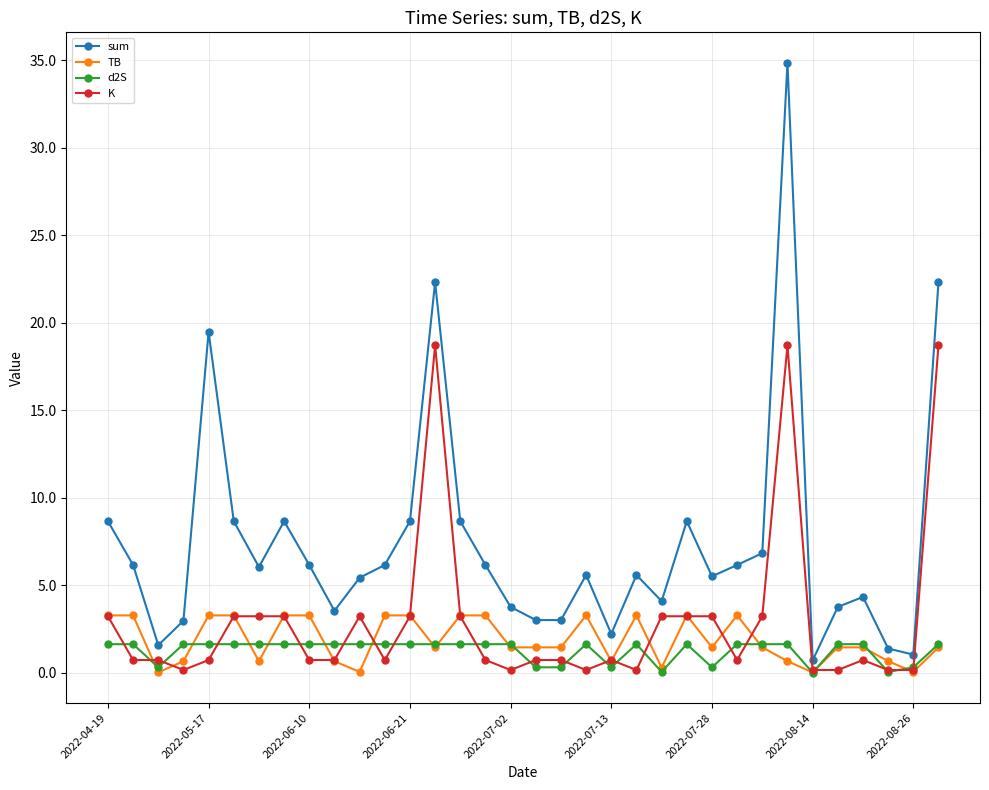

What are all the series names shown in the legend?

sum, TB, d2S, K